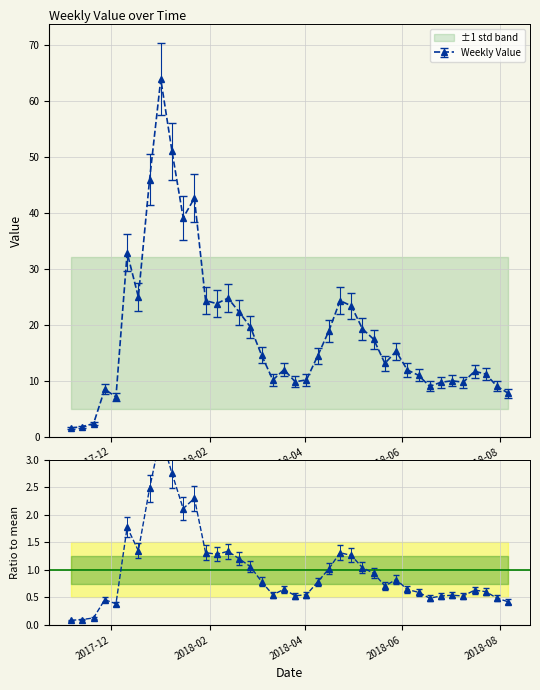

Rank the categories by value from lowest to highest.

2017-11-06, 2017-11-13, 2017-11-20, 2017-12-04, 2018-08-06, 2017-11-27, 2018-06-18, 2018-07-30, 2018-06-25, 2018-07-09, 2018-03-26, 2018-07-02, 2018-03-12, 2018-04-02, 2018-06-11, 2018-07-23, 2018-07-16, 2018-06-04, 2018-03-19, 2018-05-21, 2018-04-09, 2018-03-05, 2018-05-28, 2018-05-14, 2018-04-16, 2018-05-07, 2018-02-26, 2018-02-19, 2018-04-30, 2018-02-05, 2018-04-23, 2018-01-29, 2018-02-12, 2017-12-18, 2017-12-11, 2018-01-15, 2018-01-22, 2017-12-25, 2018-01-08, 2018-01-01